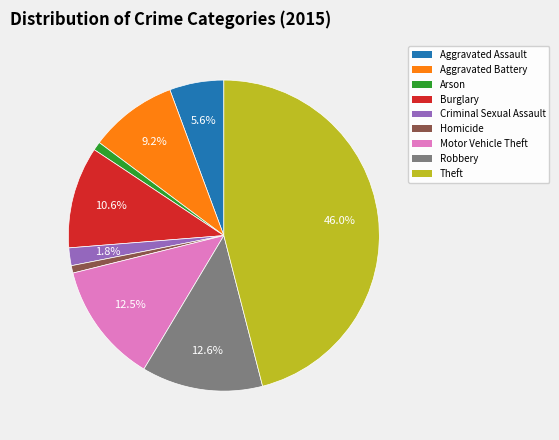

Which slice is the largest?

Theft